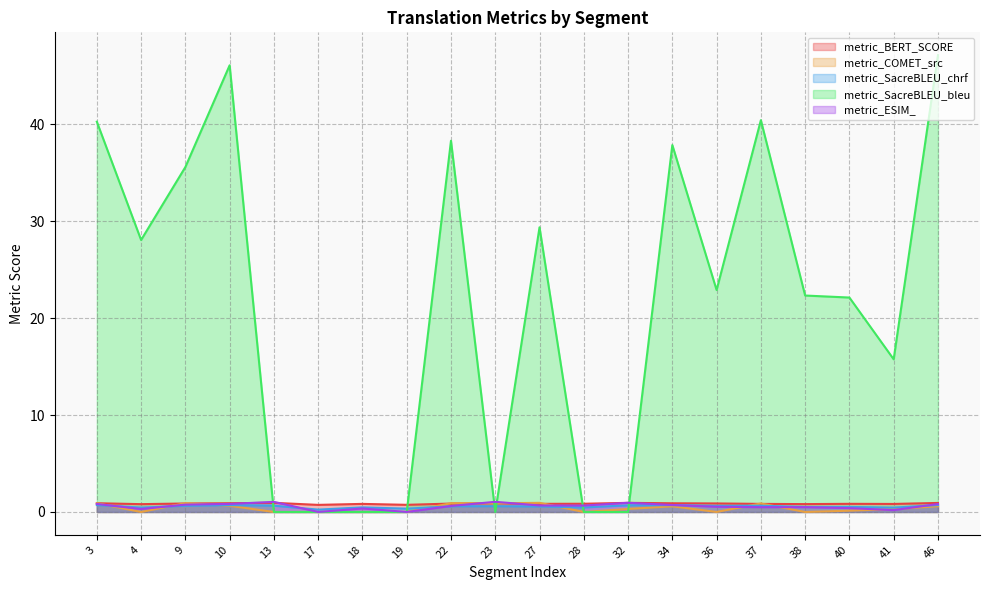

Which category has the lowest value in the metric_COMET_src series?

38